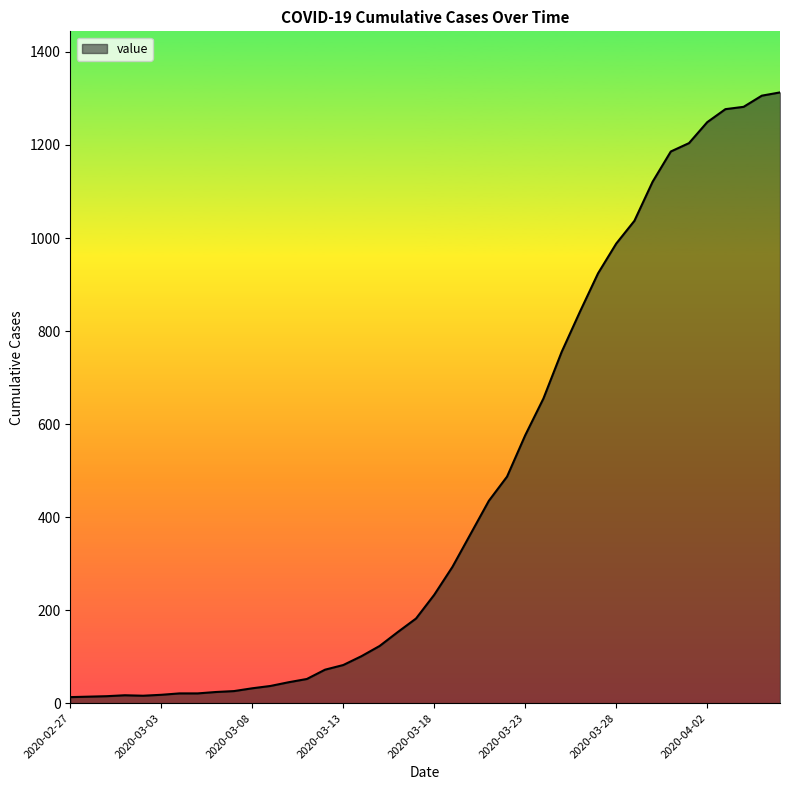

What is the maximum value shown in the chart?

1313